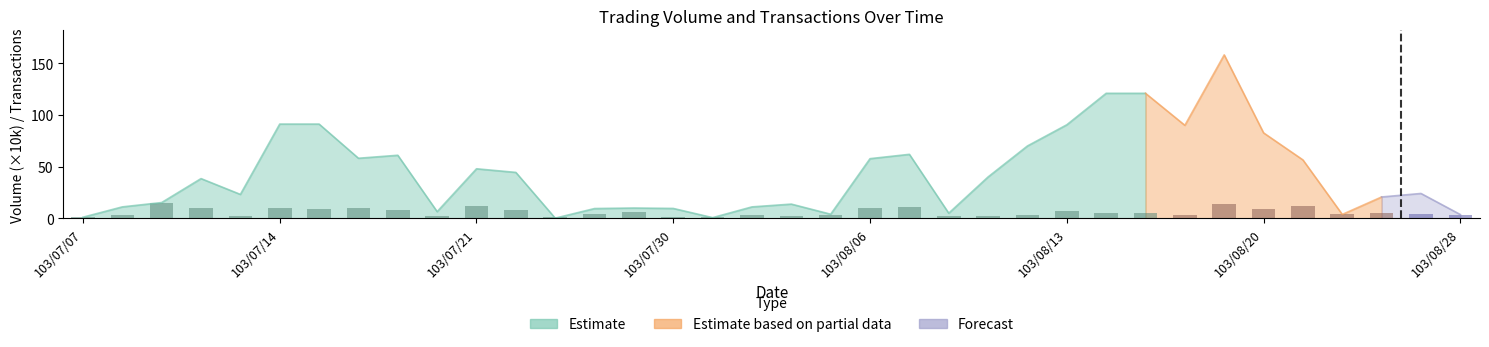

What value does the data have at 103/08/07?

11